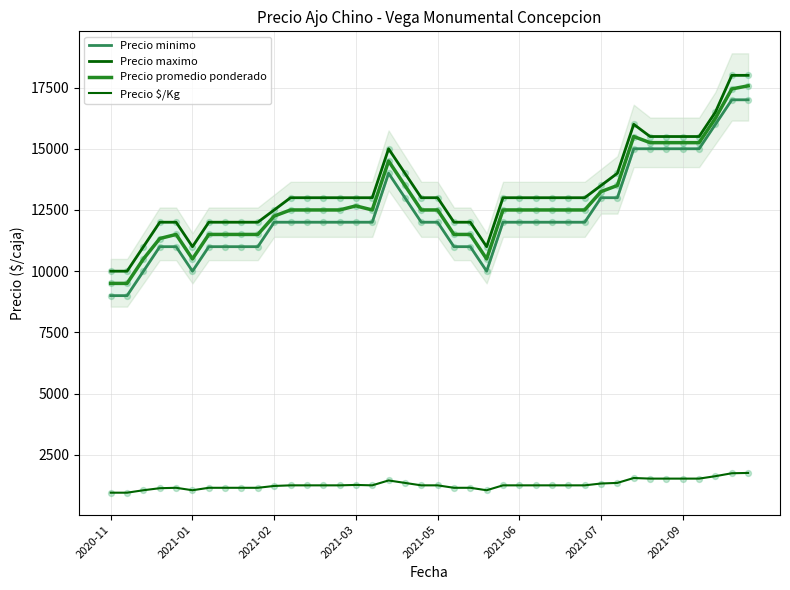

Is the value of Precio $/Kg at 19 greater than the value of Precio maximo at 39?

No